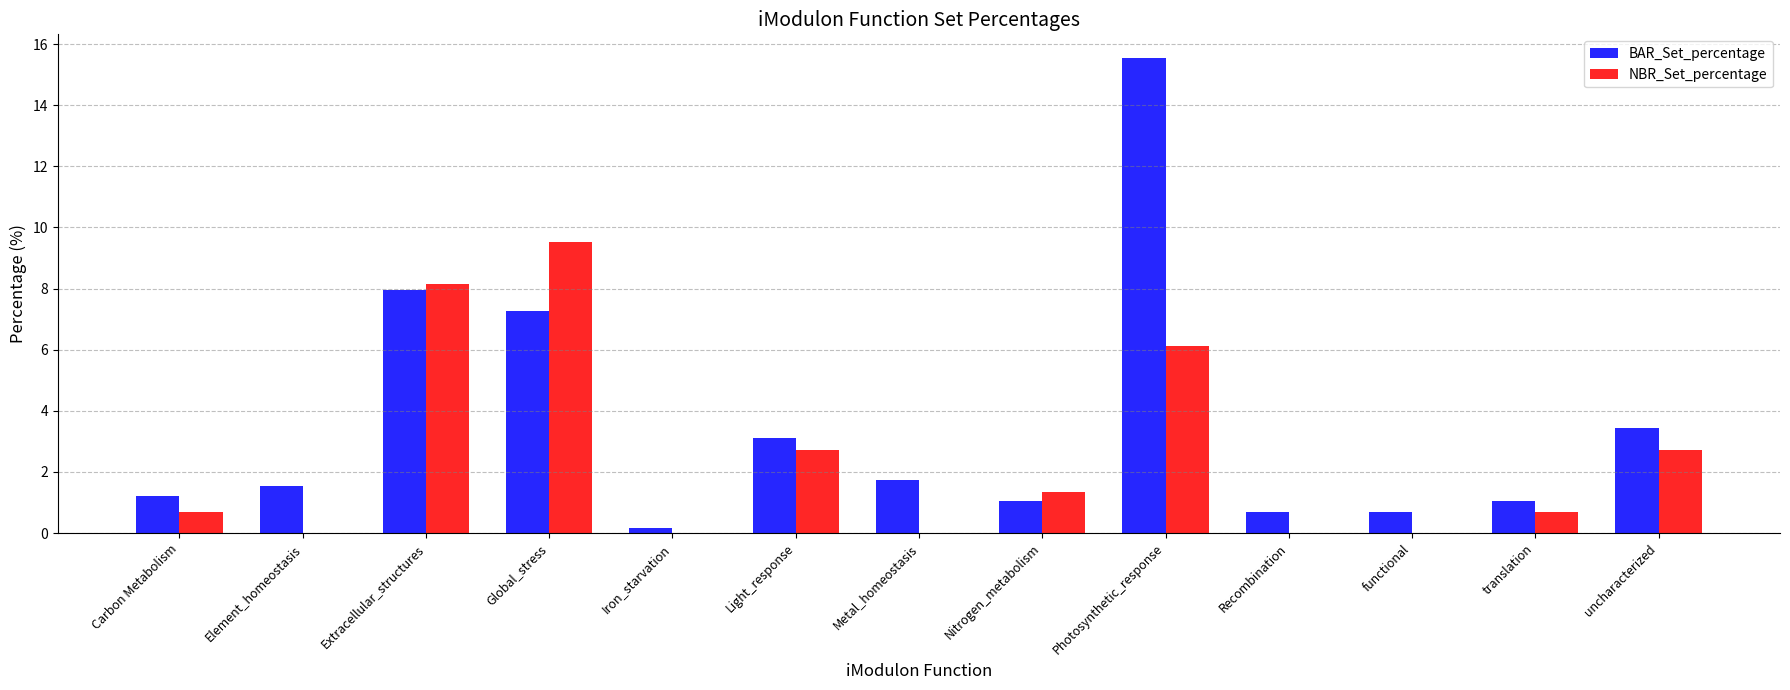

What is the maximum value for BAR_Set_percentage?

15.5